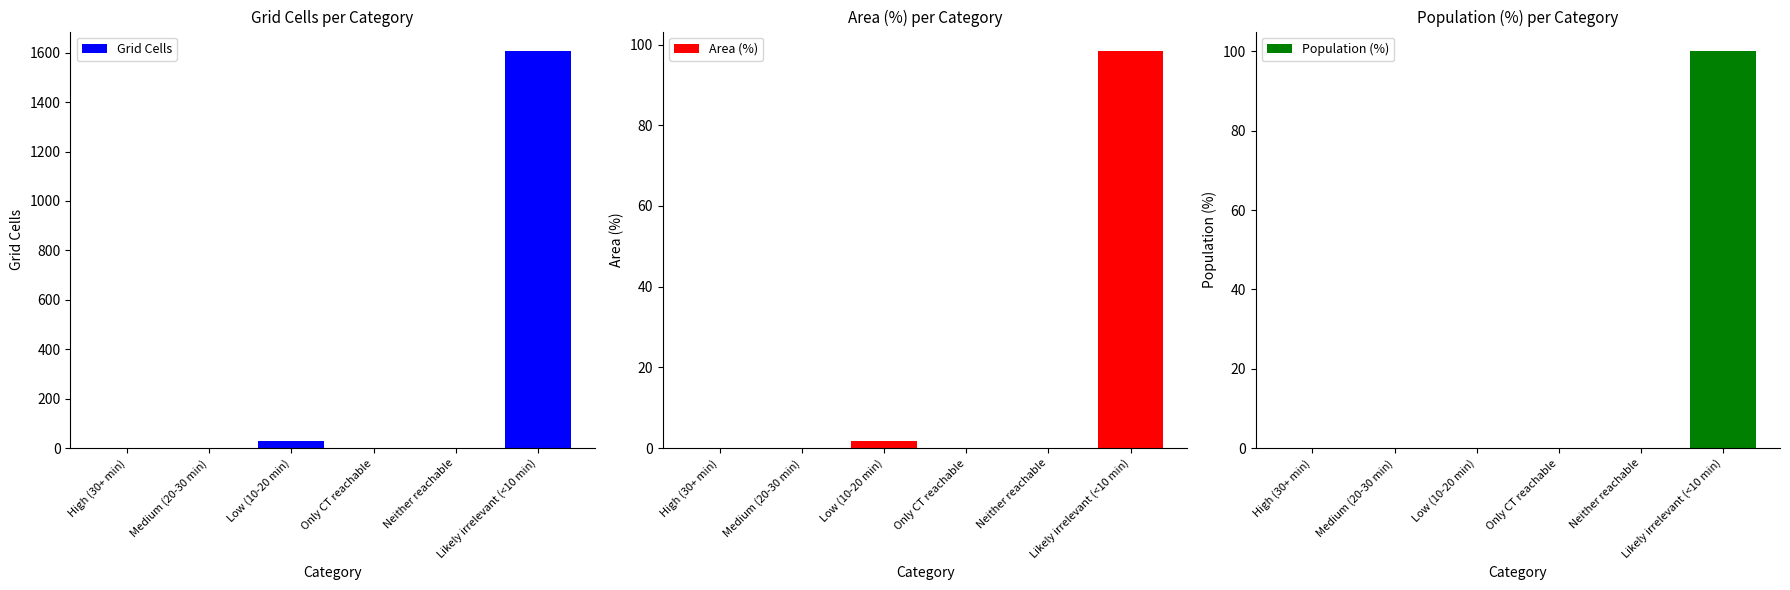

Which series has the largest range (max minus min)?

Grid Cells